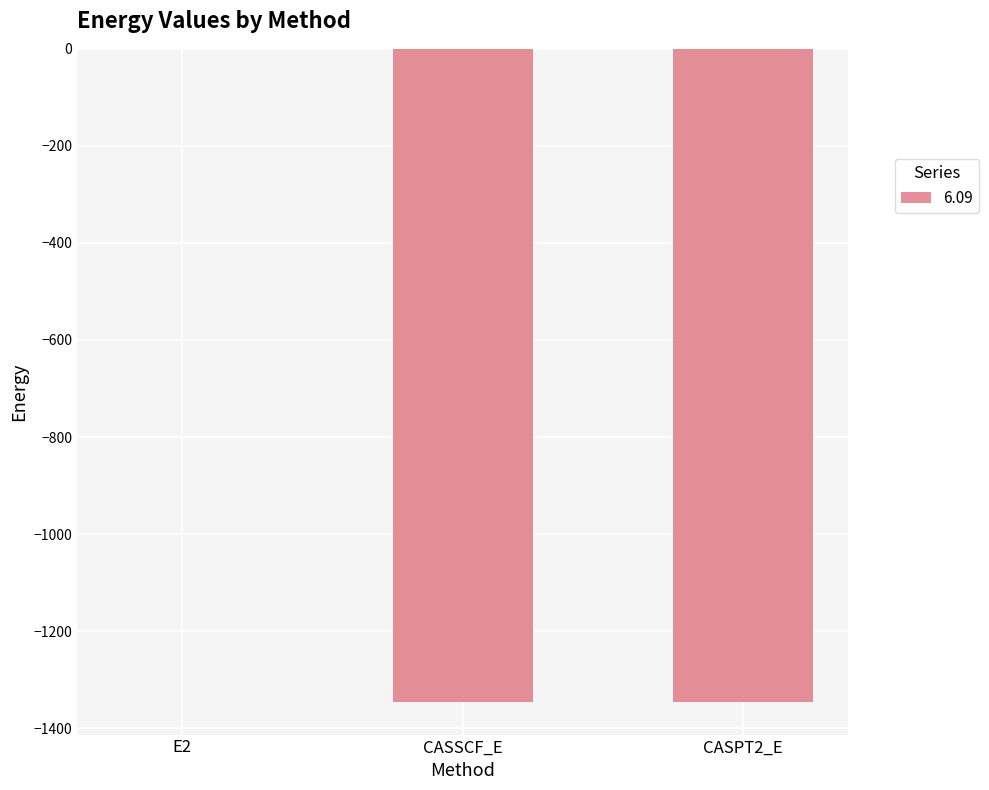

Where is the data nearest to the value -673?

CASSCF_E